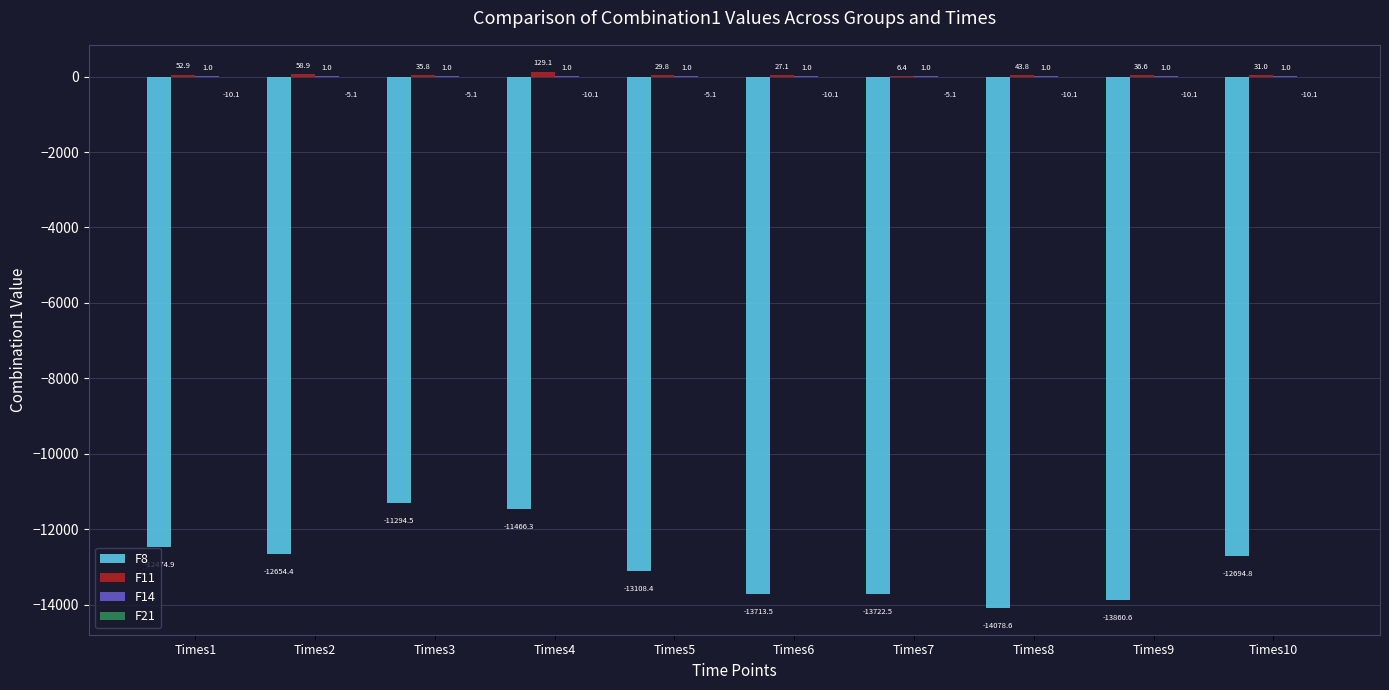

At which label is F8 closest to -12686?

Times10